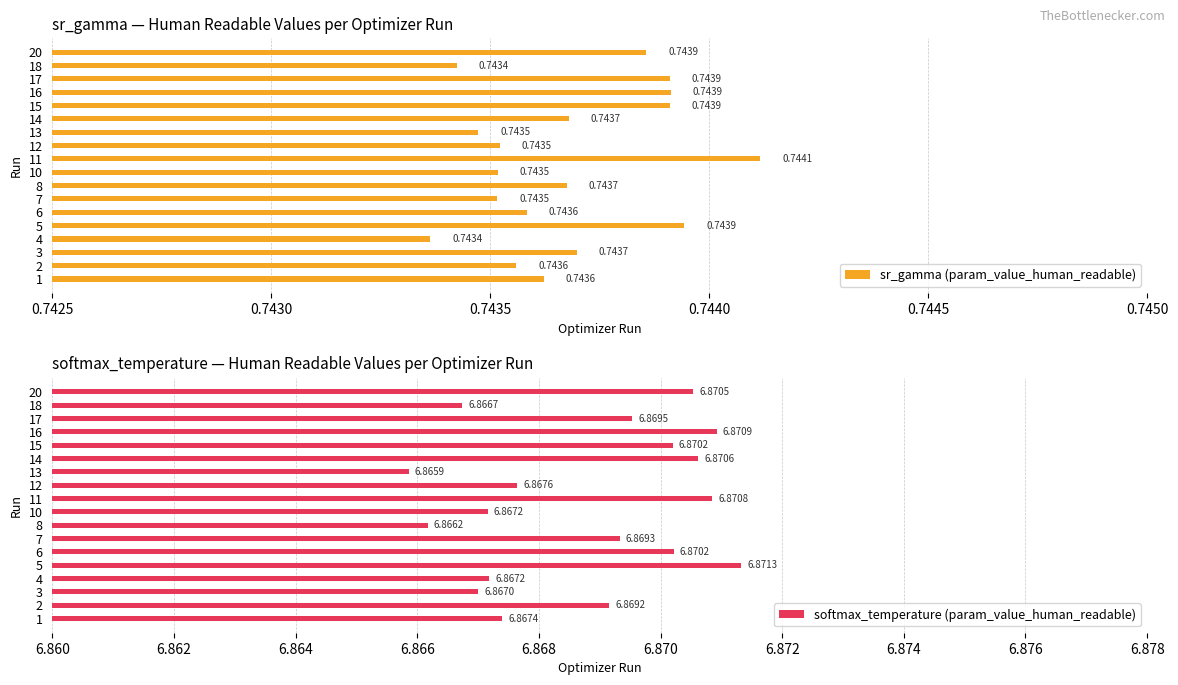

What is the total value across all series at 20?

7.6